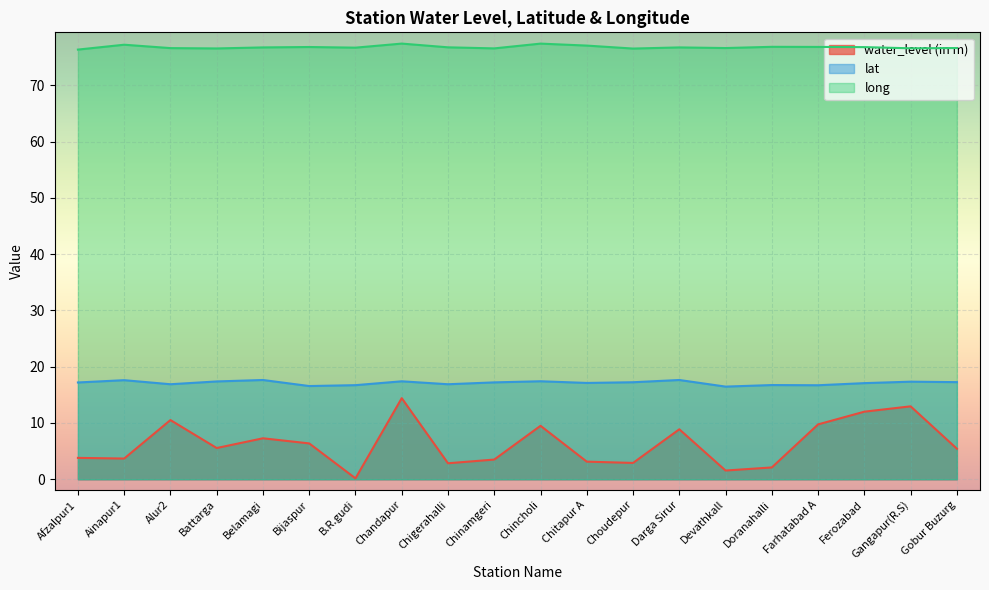

Which series has the largest range (max minus min)?

water_level (in m)